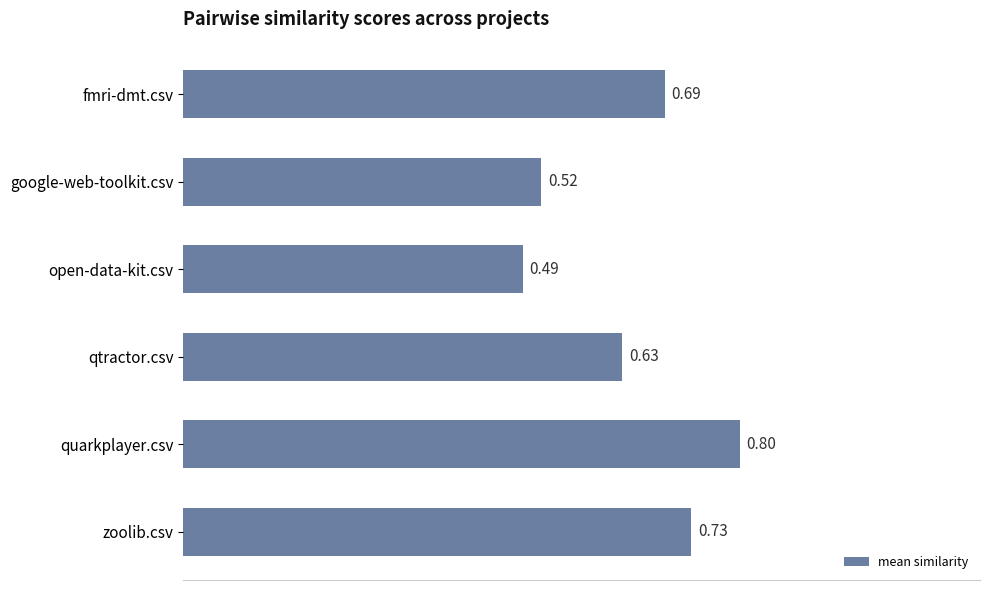

What is the difference between the maximum and minimum values?

0.3